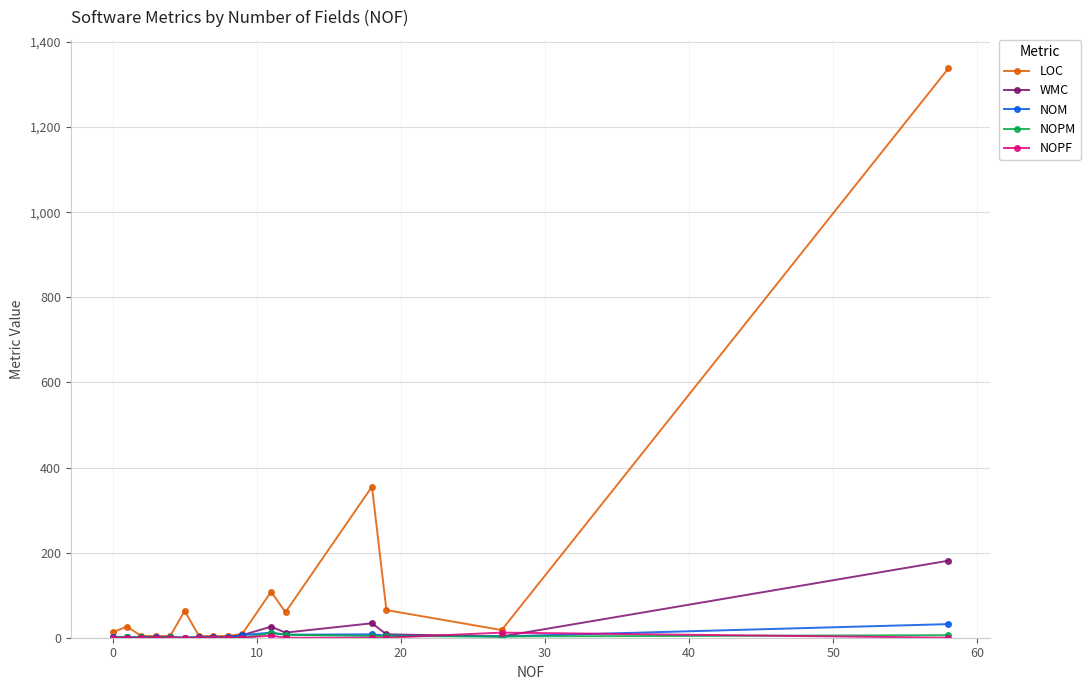

How many lines are shown in the chart?

5